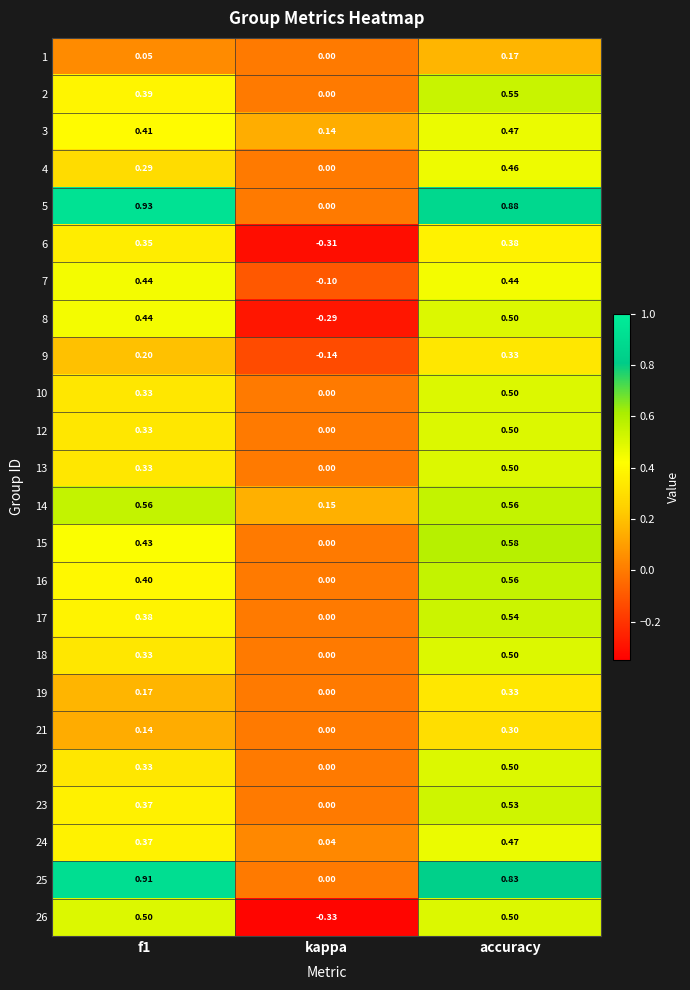

At which category does the chart reach its peak across all series?

f1